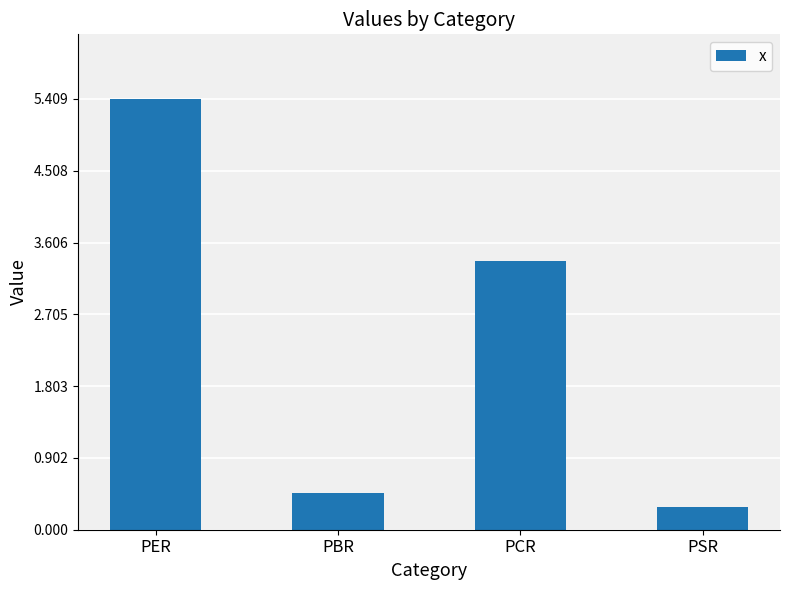

What position from the right is PBR?

3